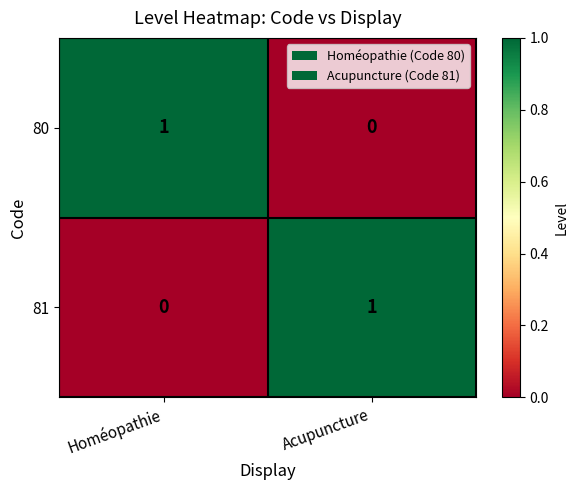

At how many categories does at least one series exceed 0?

2